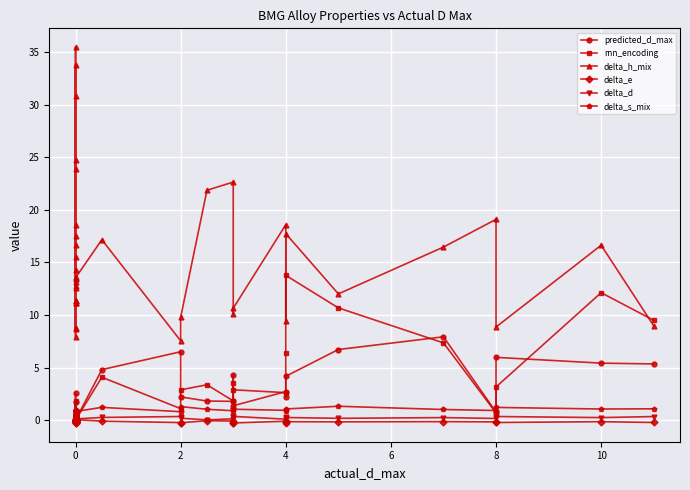

Which series changed the most between 2 and 8?

predicted_d_max